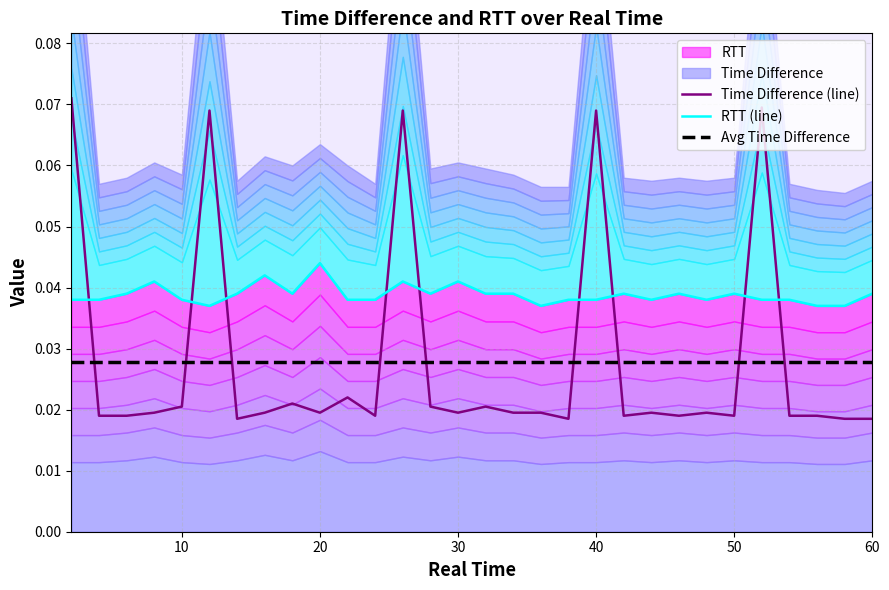

Rank the series by their average value, from lowest to highest.

Time Difference, RTT